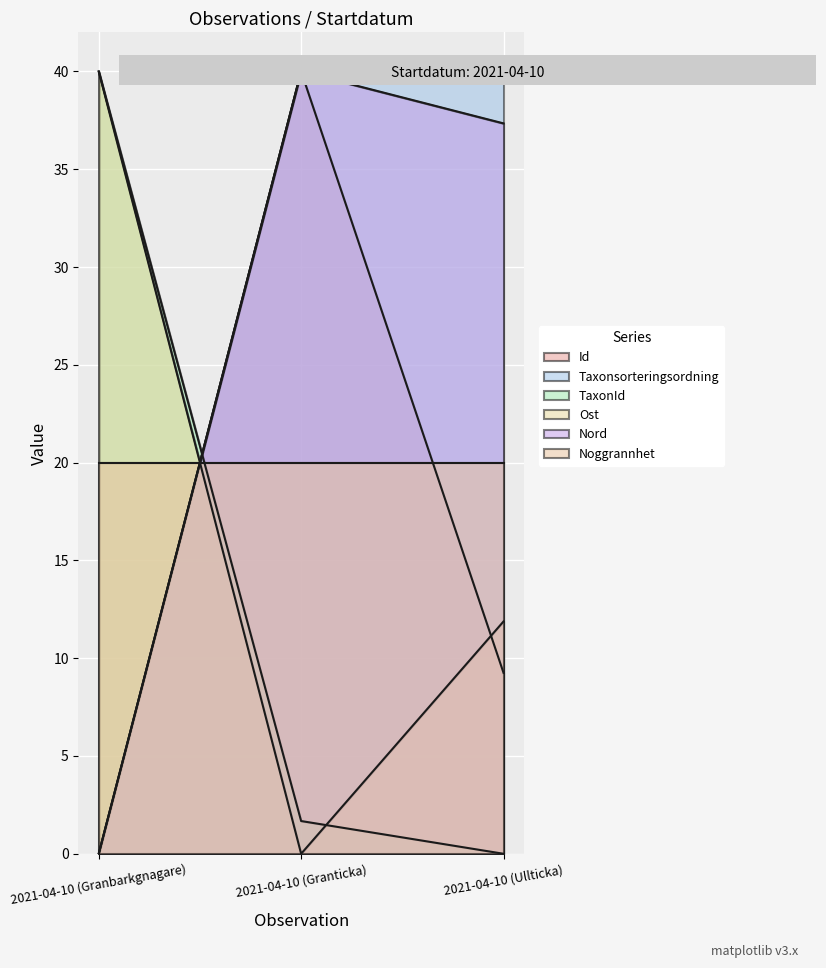

What is the difference between the highest and lowest values at 2021-04-10 (Granbarkgnagare)?

40.0